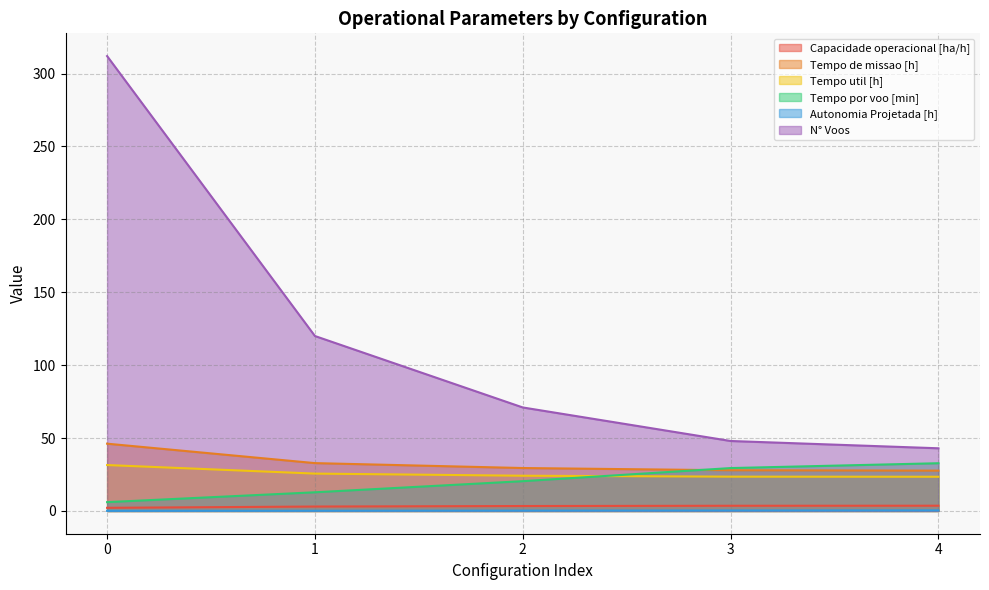

Reading left to right, list all the values displayed in this chart.

Capacidade operacional [ha/h]: 0=2.2	1=3.0	2=3.4	3=3.6	4=3.6
Tempo de missao [h]: 0=46.2	1=32.8	2=29.5	3=27.9	4=27.7
Tempo util [h]: 0=31.5	1=25.6	2=24.2	3=23.5	4=23.5
Tempo por voo [min]: 0=6.1	1=12.8	2=20.4	3=29.4	4=32.8
Autonomia Projetada [h]: 0=0.1	1=0.2	2=0.3	3=0.4	4=0.4
N° Voos: 0=312.0	1=120.0	2=71.0	3=48.0	4=43.0